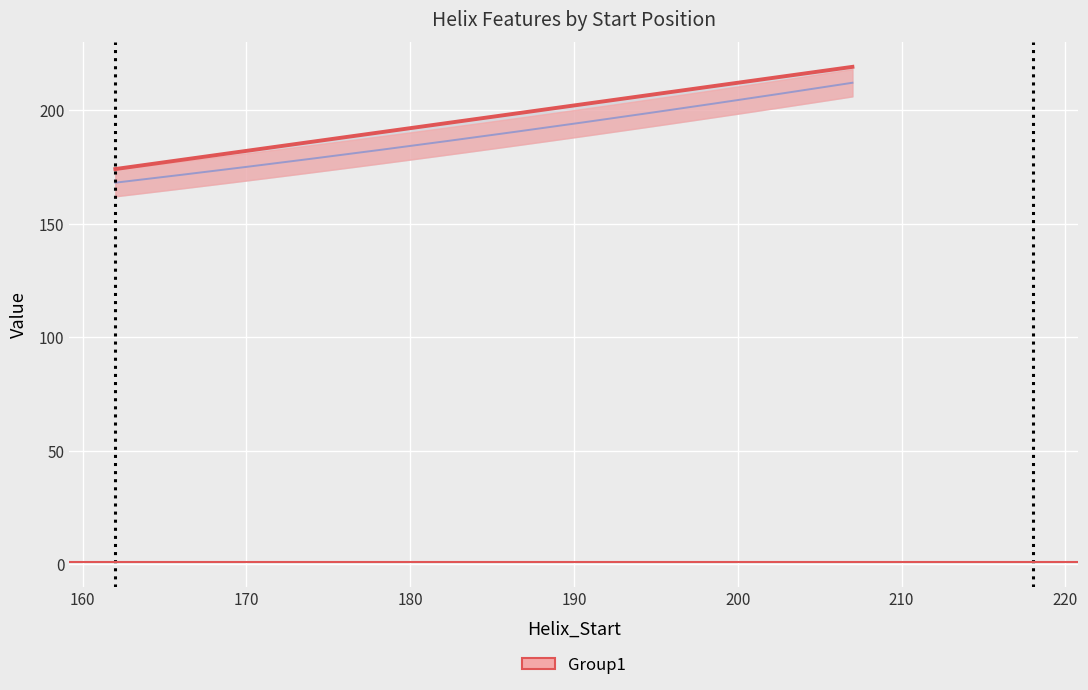

Reading left to right, what are all the values shown in this chart?

Helix_End: 162=174.0	185=197.0	207=219.0
Kink_Position: 162=168.0	185=189.0	207=212.0
Kink_Start: 162=162.0	185=183.0	207=206.0
Kink_End: 162=174.0	185=195.0	207=218.0
Kink_Angle: 162=2.9	185=10.1	207=6.8
n_radius: 162=1.9	185=1.9	207=1.9